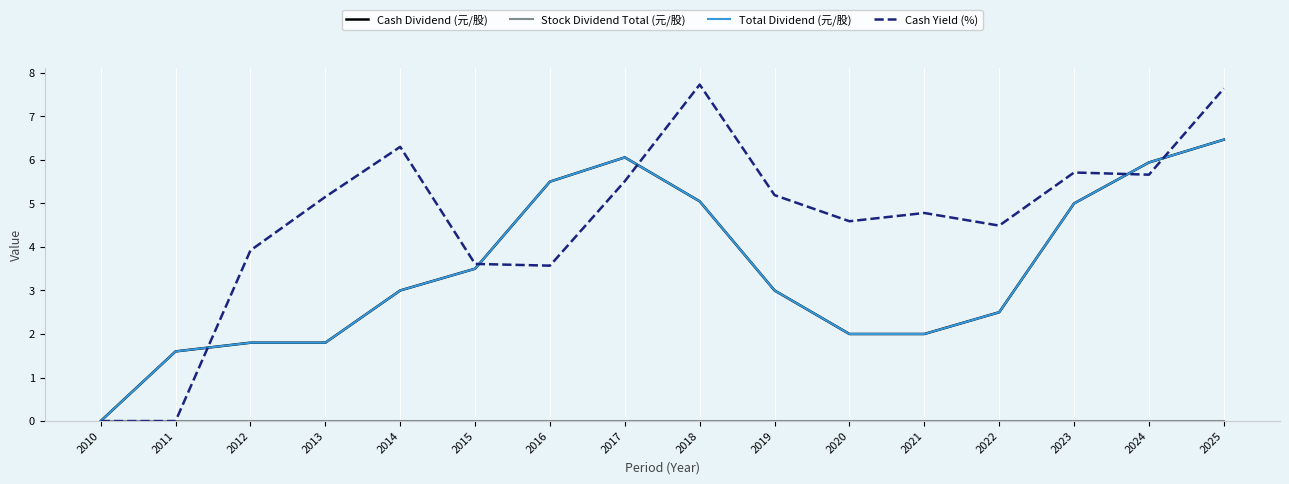

True or false: Stock Dividend Total (元/股) and Total Dividend (元/股) cross at least once.

False